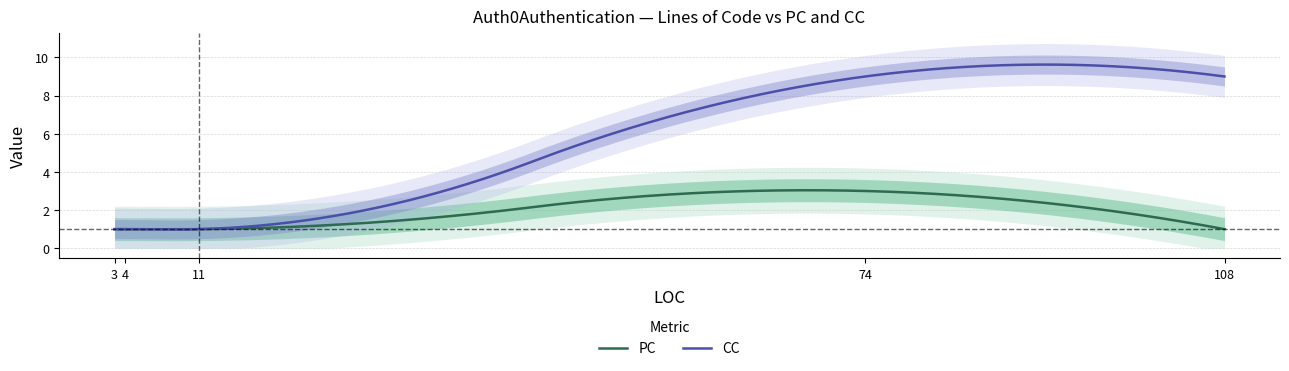

How many intersections are there between PC and CC?

2